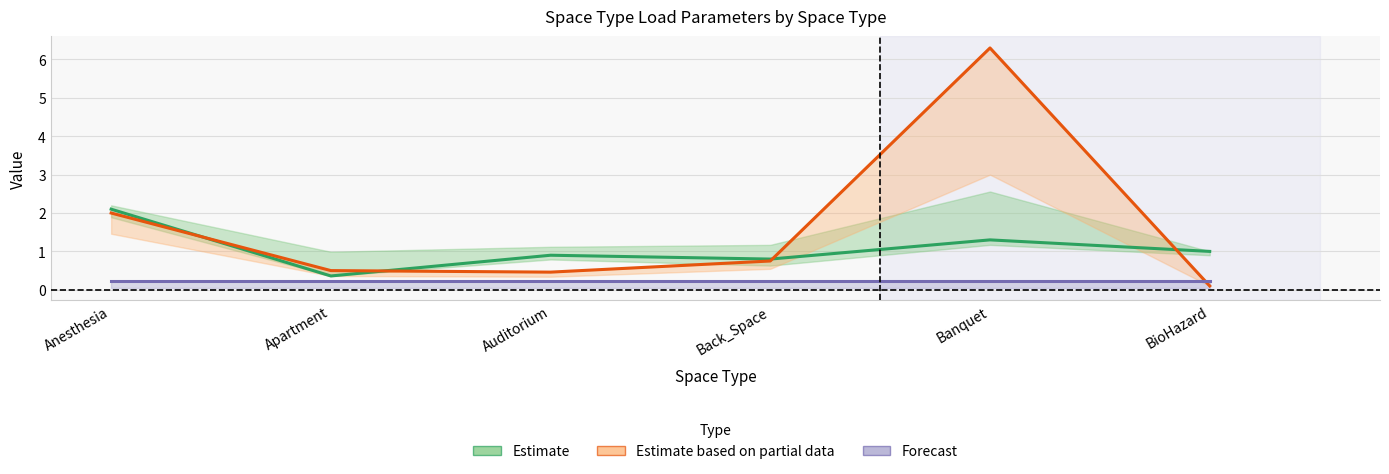

What are all the series names shown in the legend?

Estimate, Estimate based on partial data, Forecast